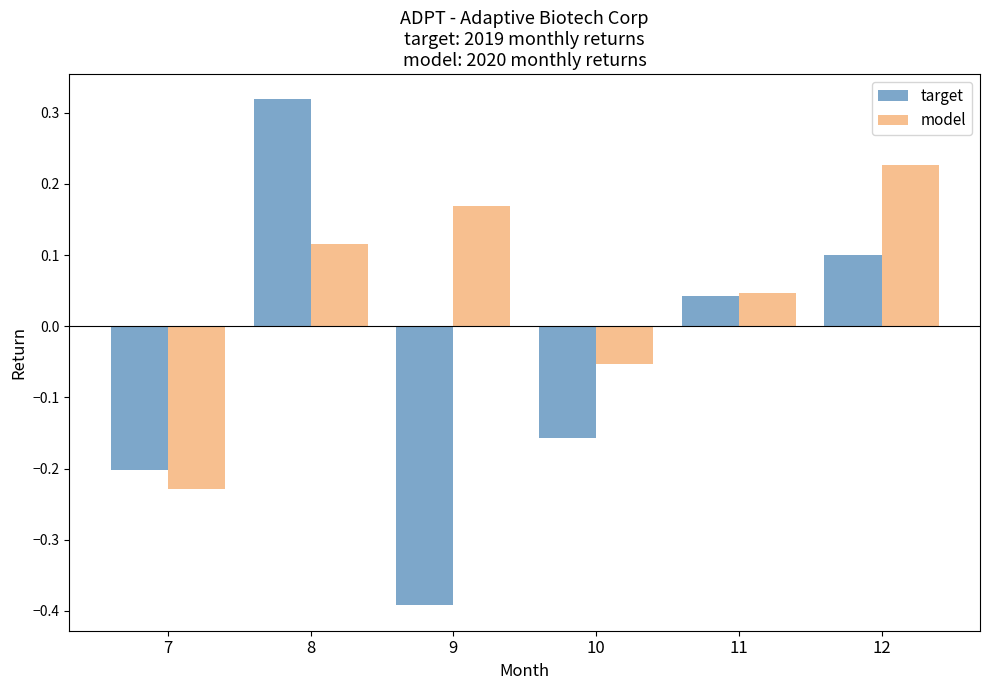

What is the sum of all target values?

-0.3